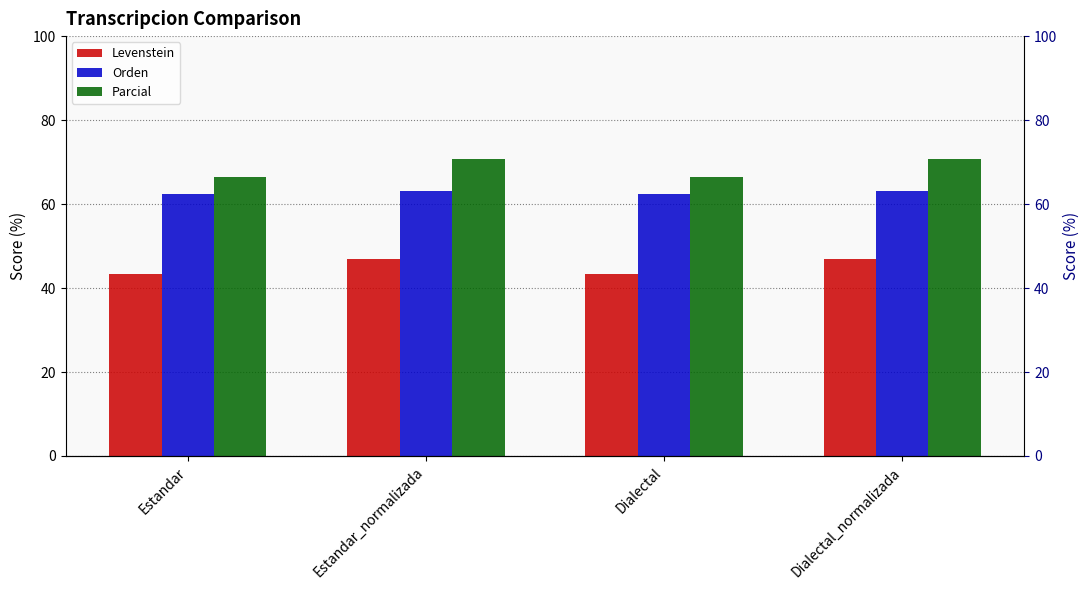

Is the value of Orden at Dialectal_normalizada greater than the value of Parcial at Estandar_normalizada?

No